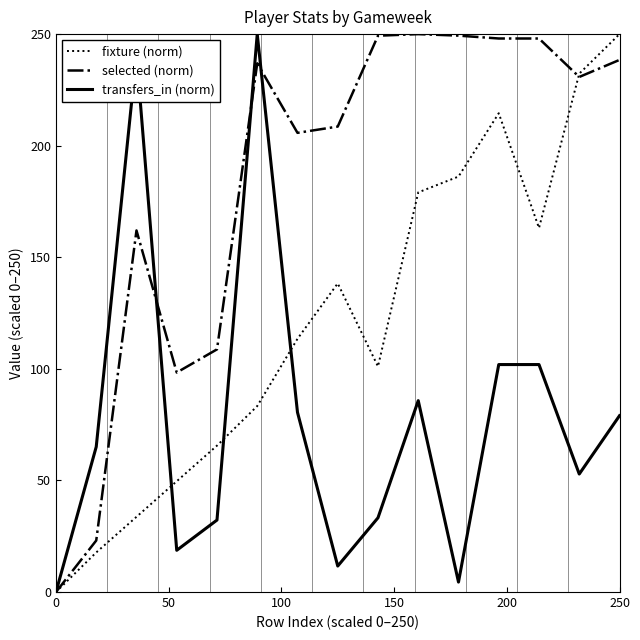

What is the average value of the transfers_in (norm) series?

77.2